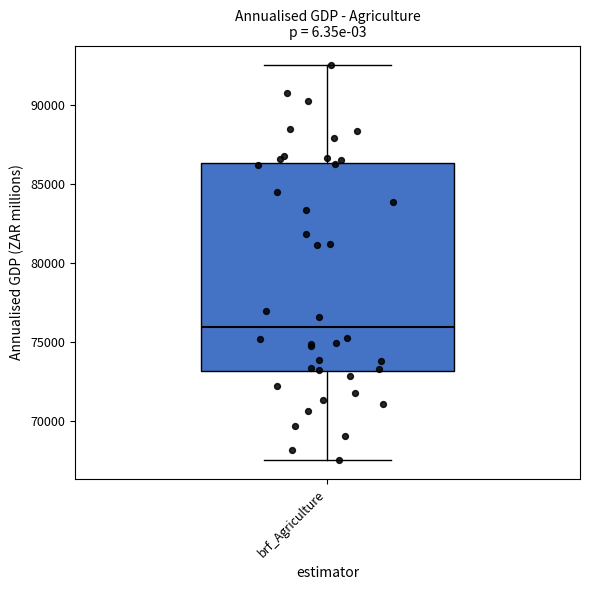

Transcribe this box plot: give where the median line is, the range the box spans, and where the two whiskers end, as read against the y-axis. The values are not printed on the chart, so give them approximately, as read against the axis.

median 76000, box 73000 to 86500, whiskers 67500 to 92500